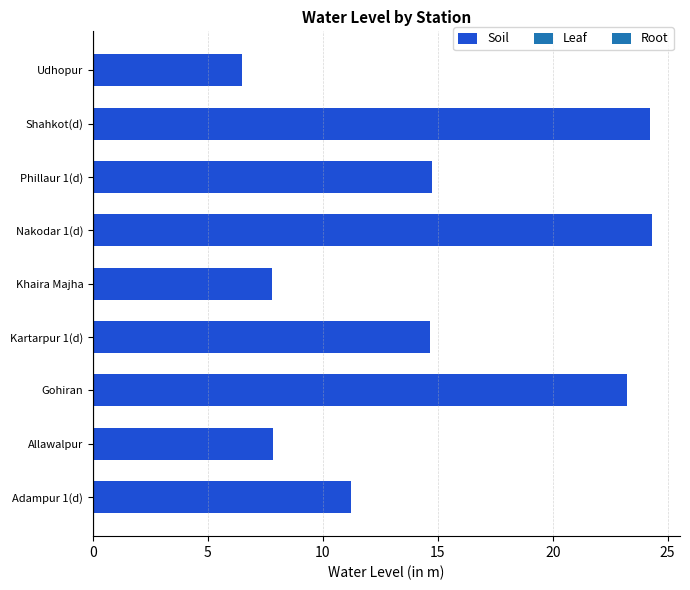

What value does the data have at Adampur 1(d)?

11.2